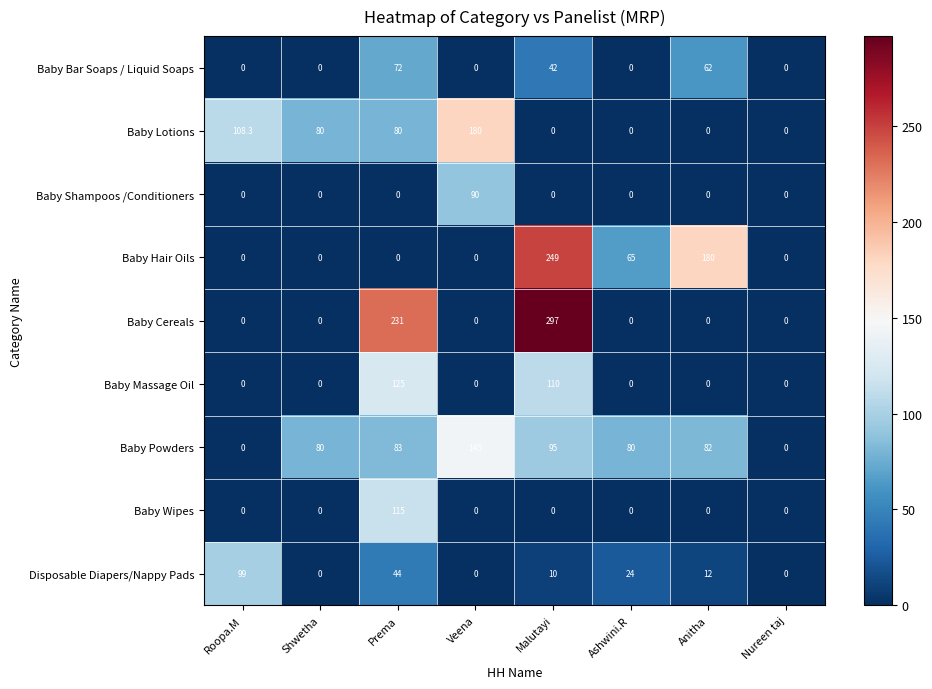

Where does the Disposable Diapers/Nappy Pads series first go above 12?

Roopa.M